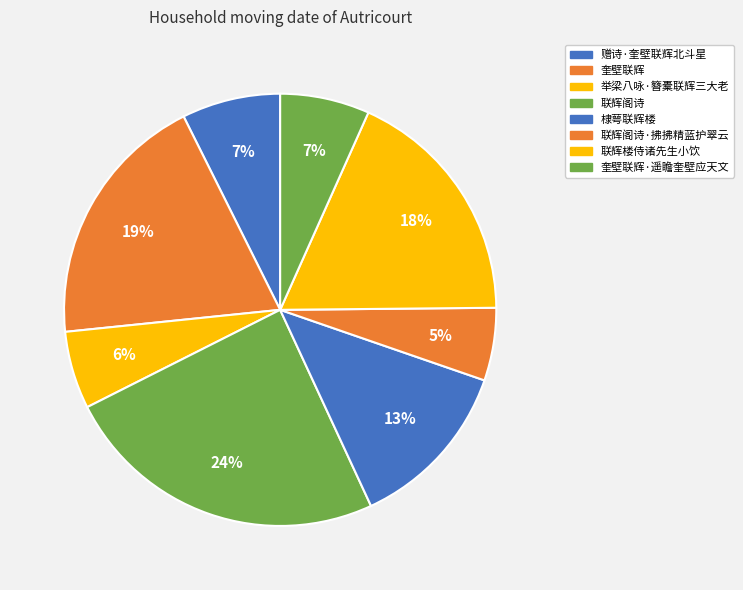

To the nearest percent, what is the difference between the 奎壁联辉·遥瞻奎壁应天文 and 棣萼联辉楼 slice percentages?

6%